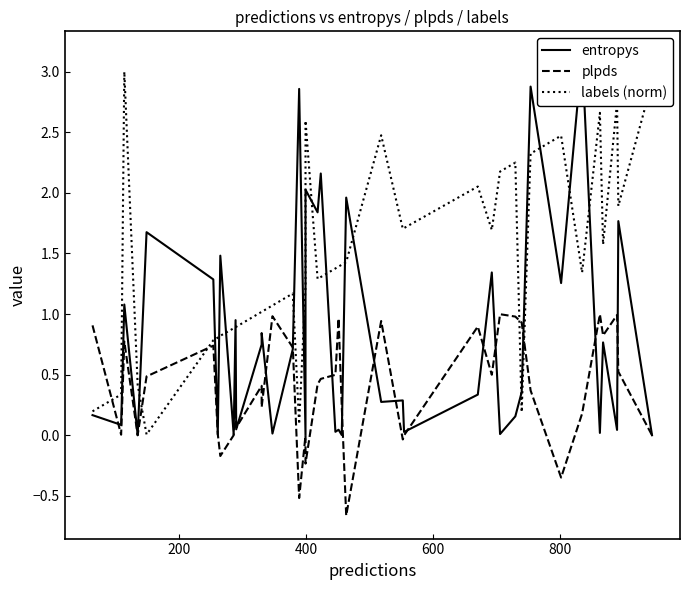

How many values in the labels (norm) series are below 1?

12